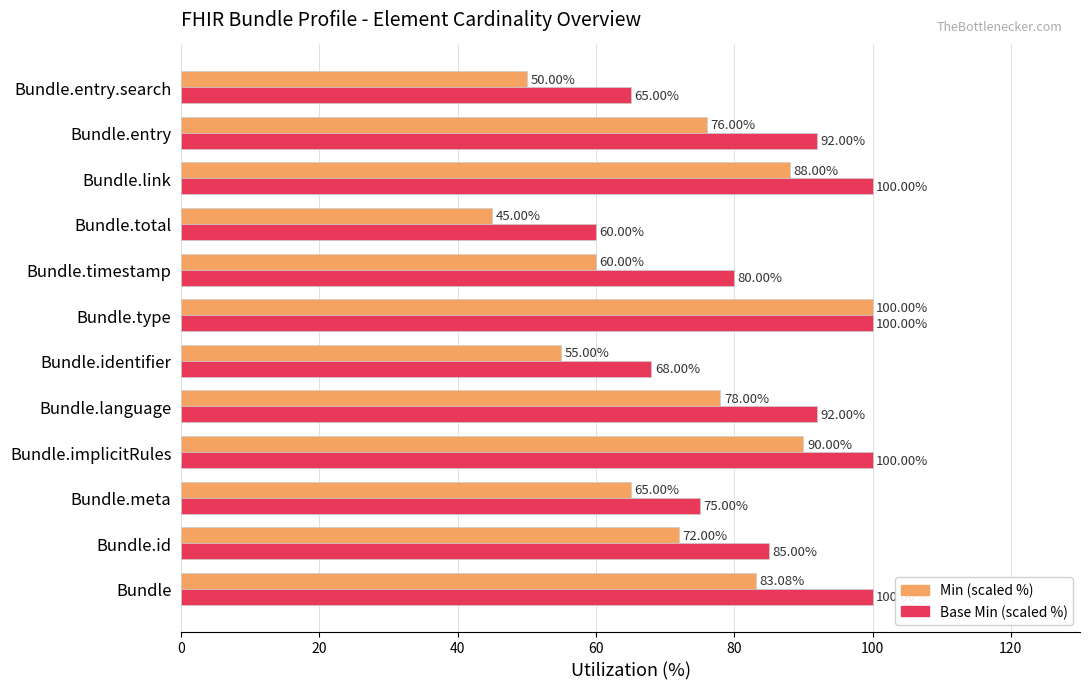

What are all the series names shown in the legend?

Min (scaled %), Base Min (scaled %)